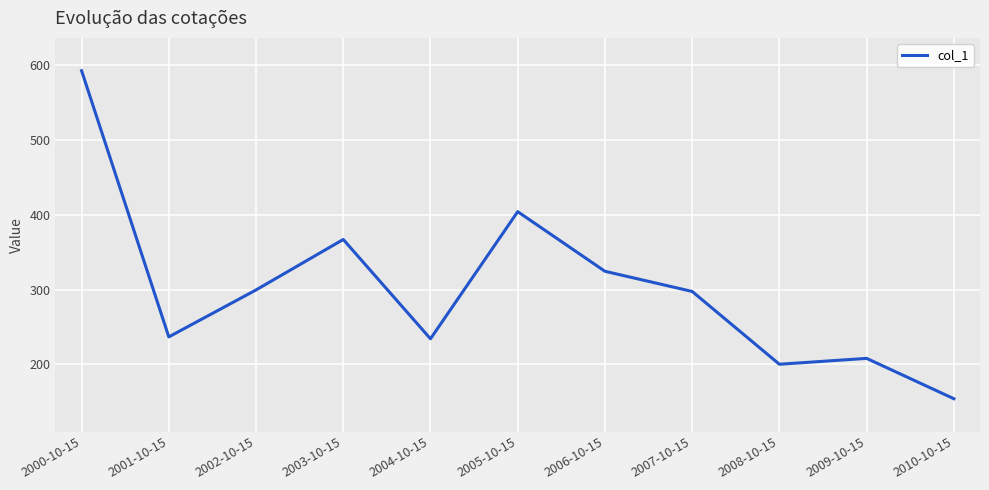

How many series are shown in this chart?

1